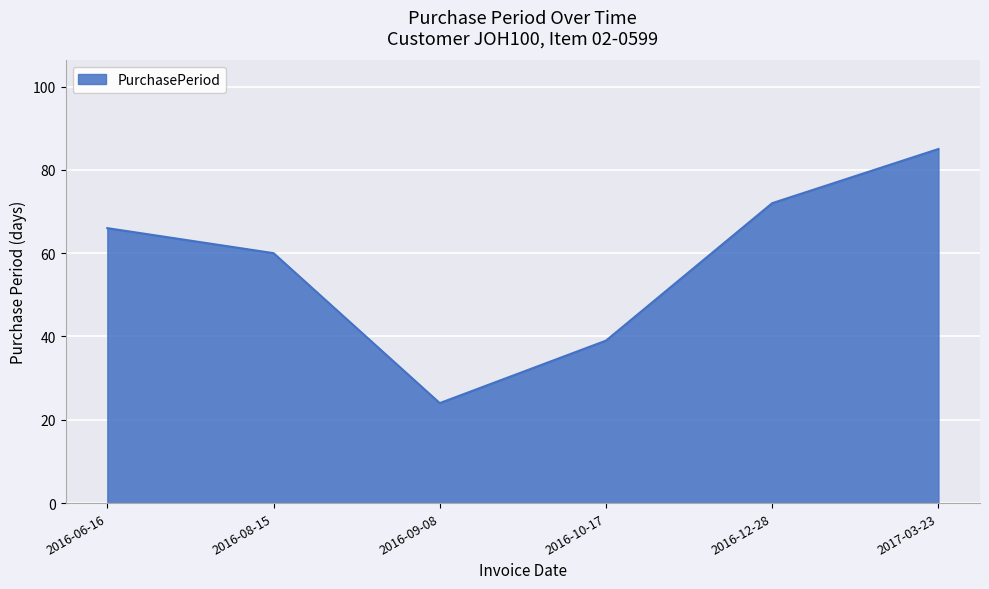

What value does the data have at 2016-10-17?

39